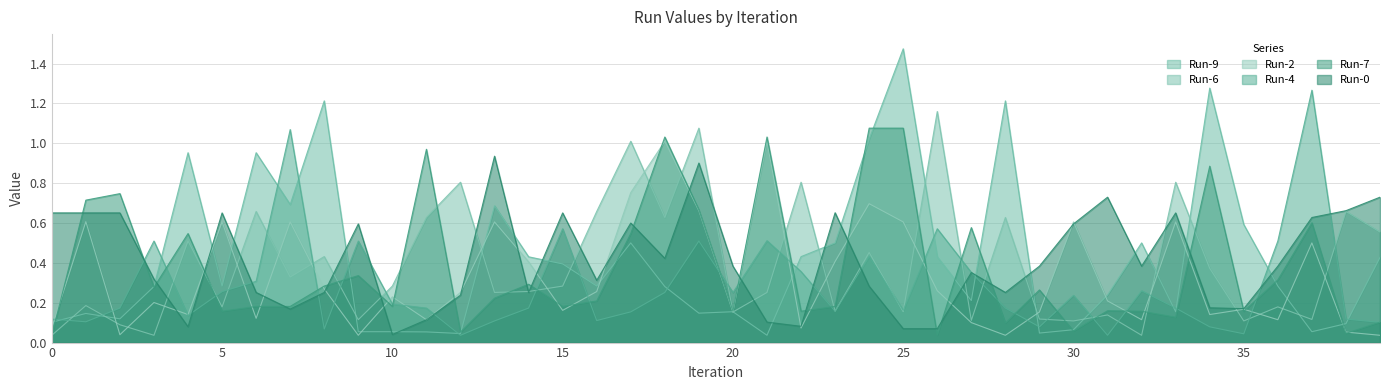

Does the chart display data point markers on the line(s)?

No